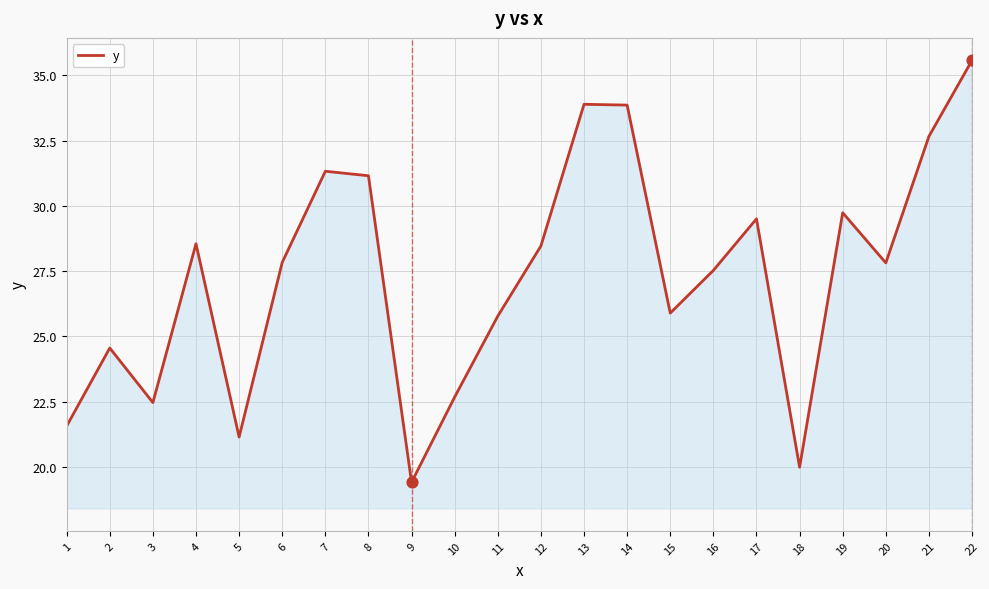

What is the ratio of the value at 4 to the value at 3?

1.3